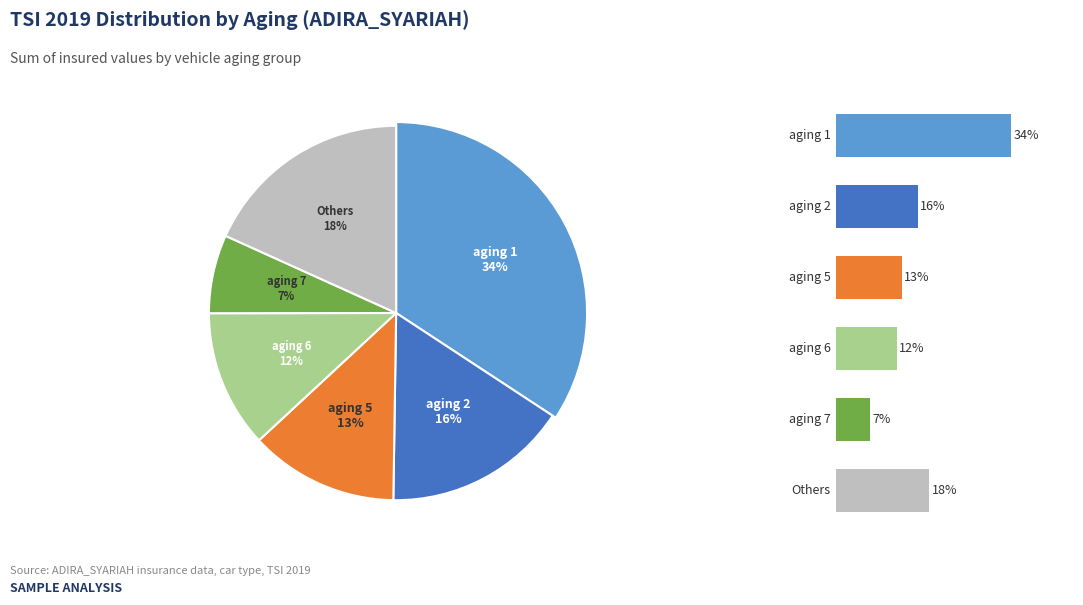

Which category has the biggest portion of the pie?

aging 1